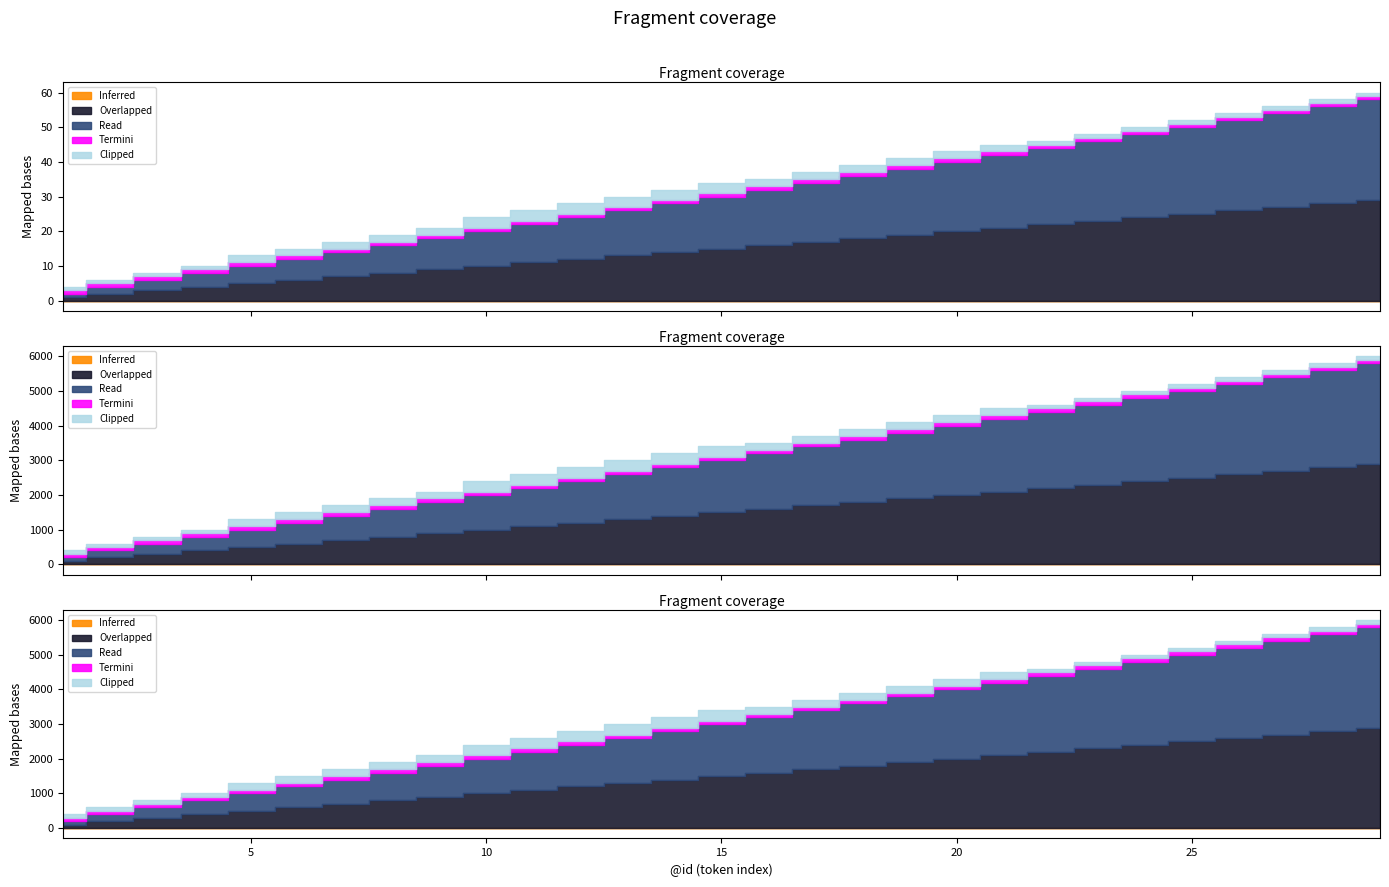

At 17, list the series in order from smallest to largest.

Inferred, Termini, Clipped, Overlapped, Read